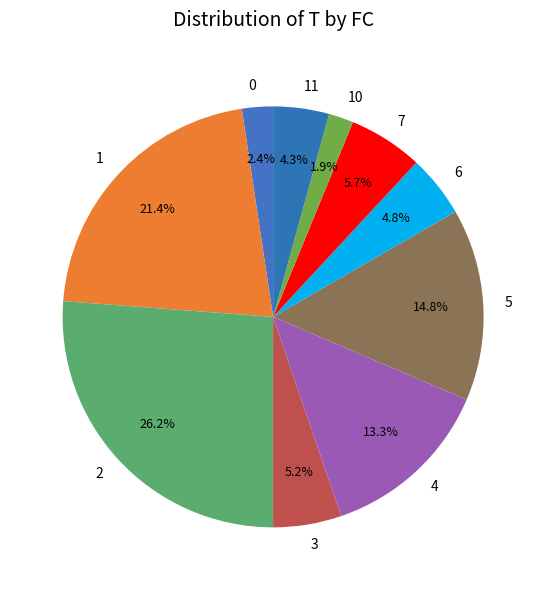

To the nearest percent, what percentage of the pie is 3?

5%